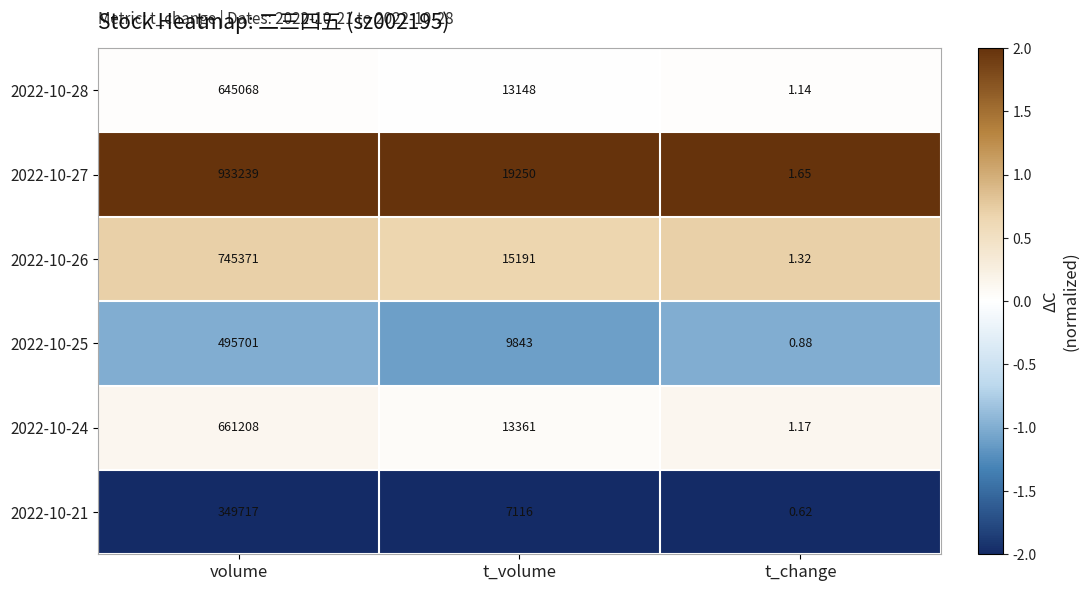

At which category does the chart reach its minimum across all series?

t_change